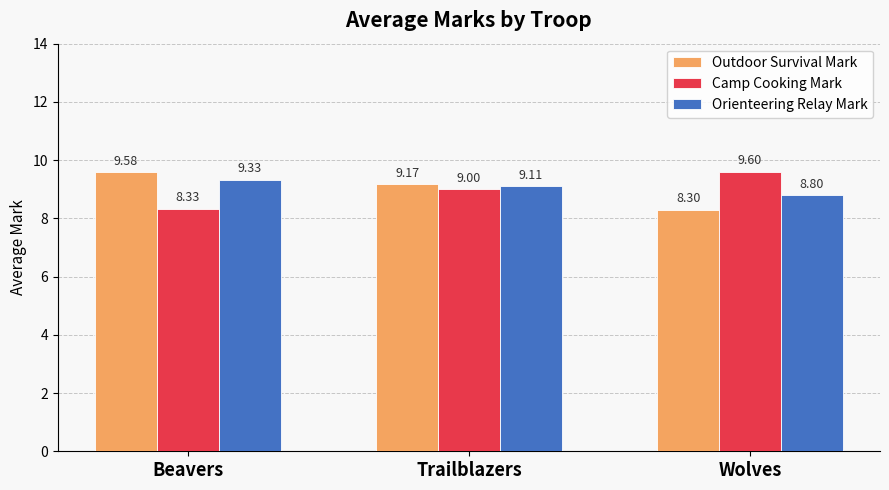

What is the approximate value of Camp Cooking Mark at Wolves?

9.6